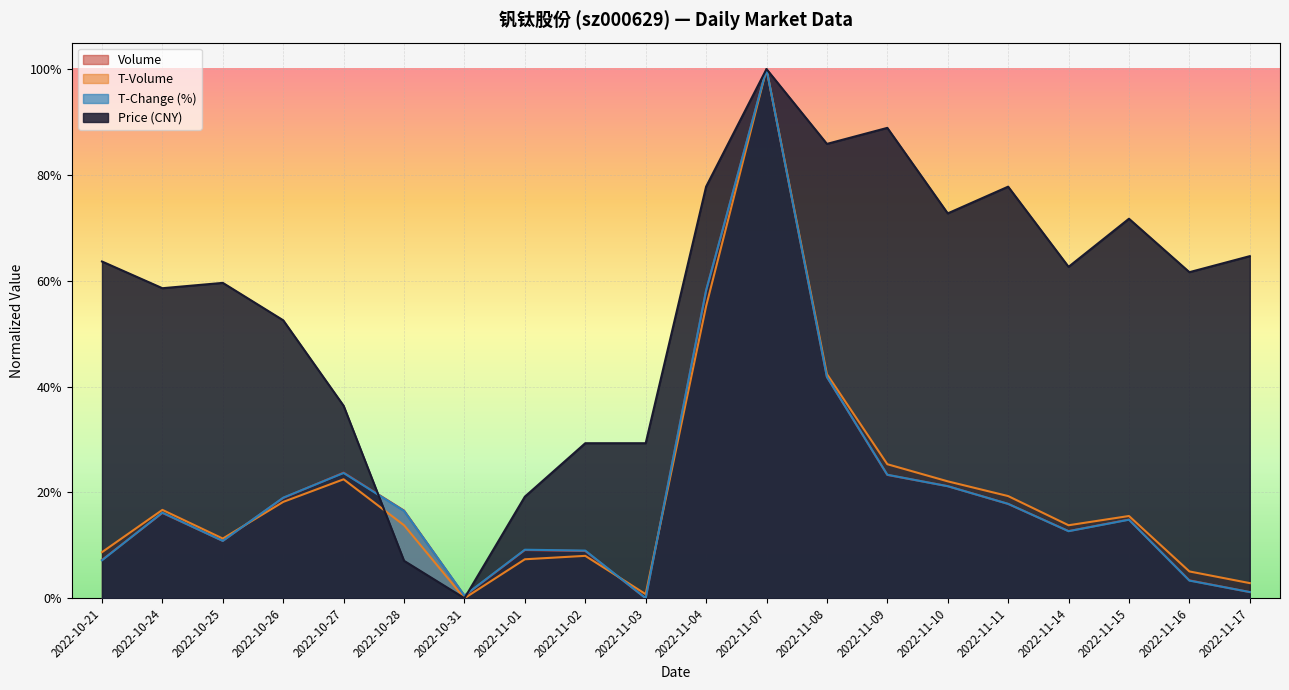

True or false: volume and t_change cross at least once.

True